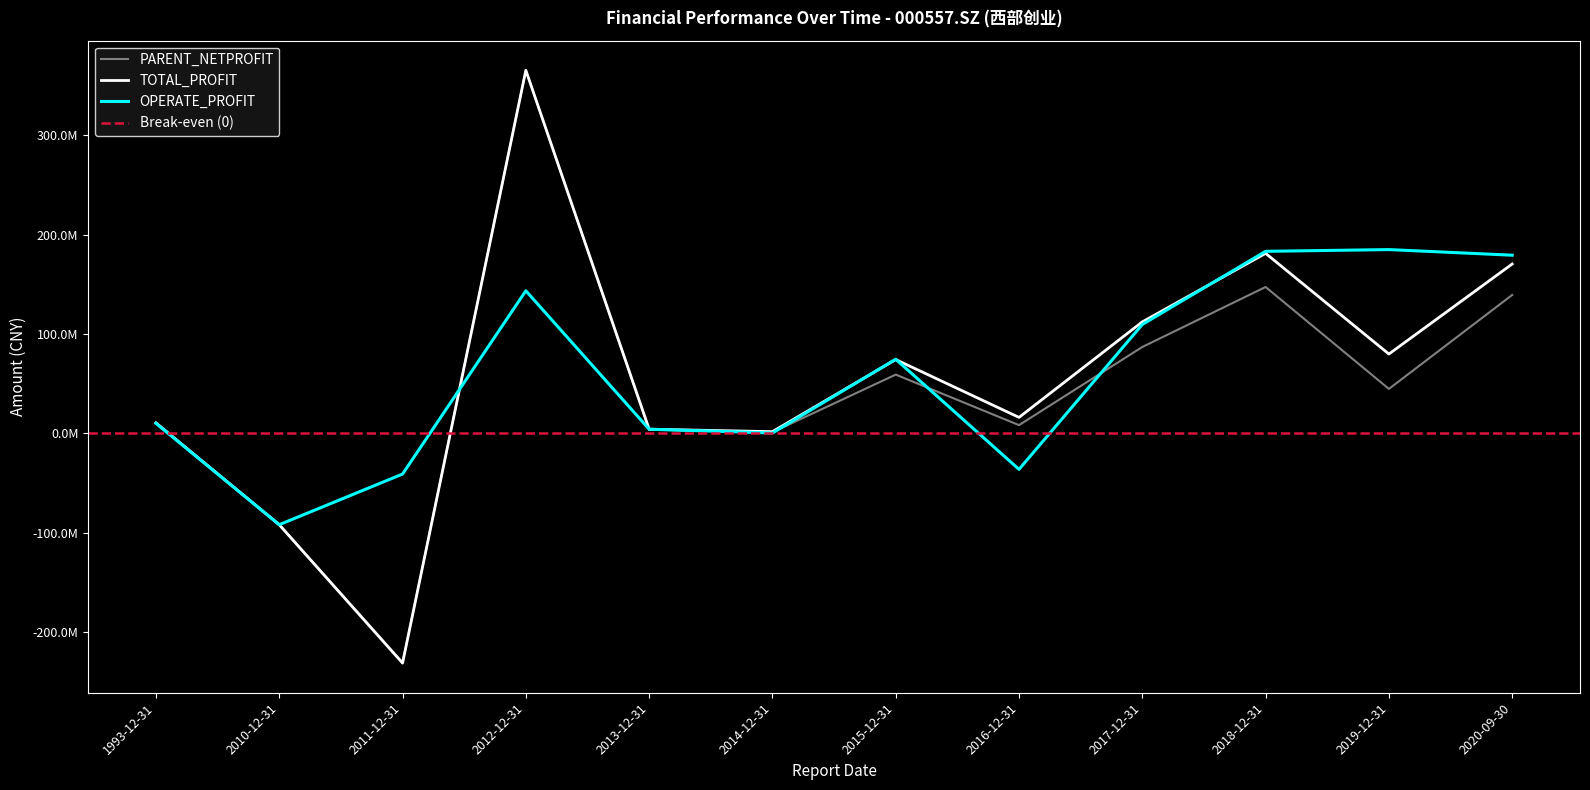

At 2017-12-31, list the series in order from smallest to largest.

PARENT_NETPROFIT, OPERATE_PROFIT, TOTAL_PROFIT